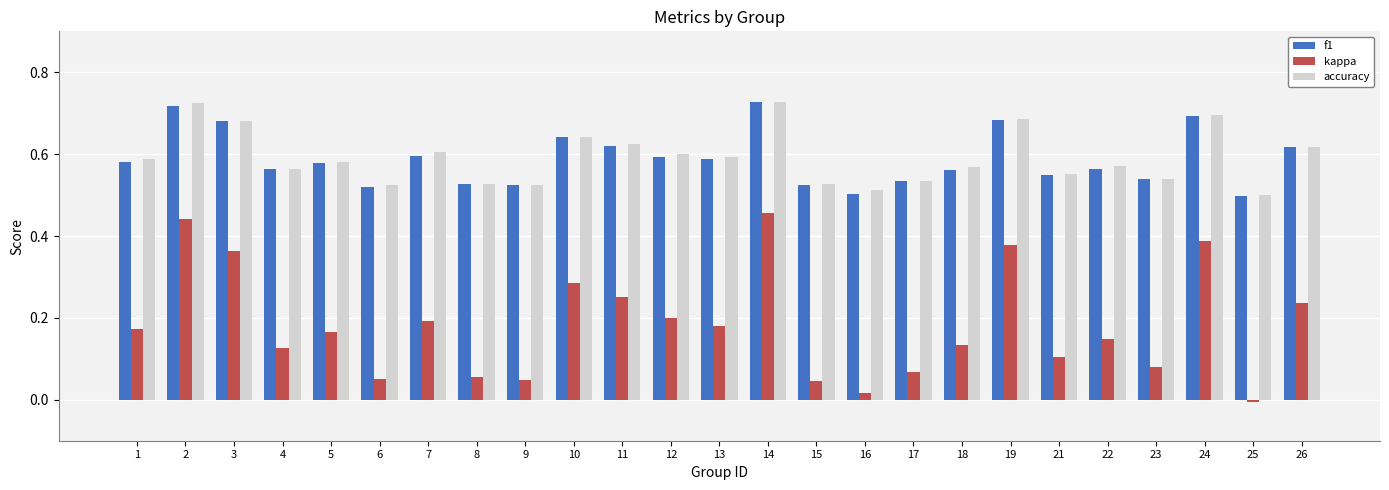

Where is kappa nearest to the value 0?

25